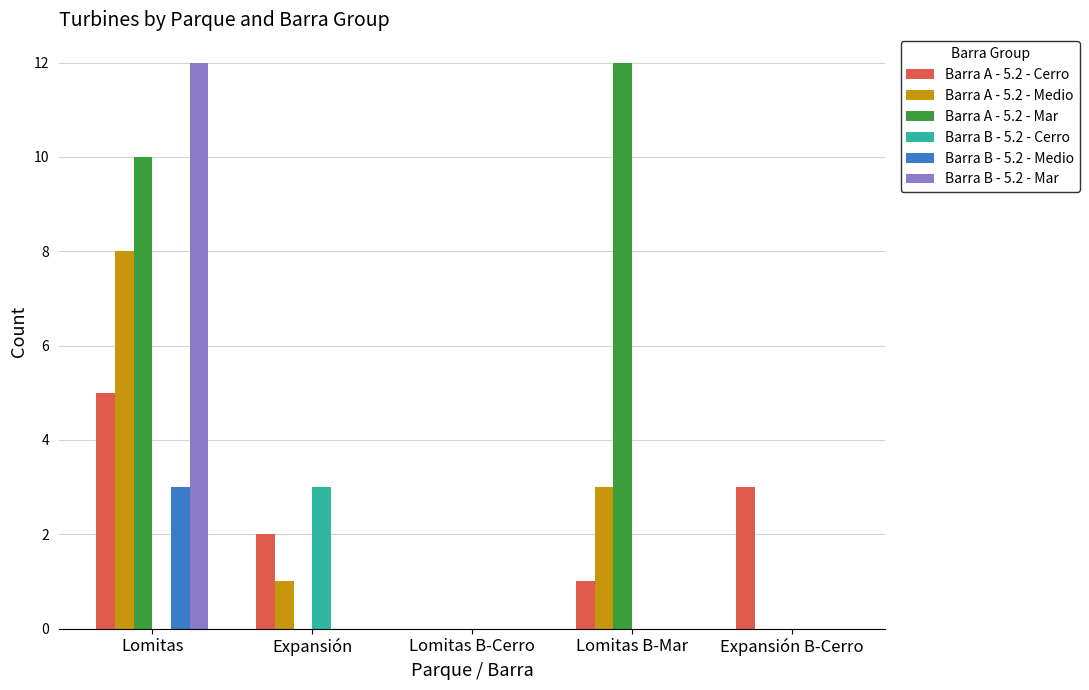

Between Lomitas and Expansión B-Cerro, which series saw the biggest shift?

Barra B - 5.2 - Mar